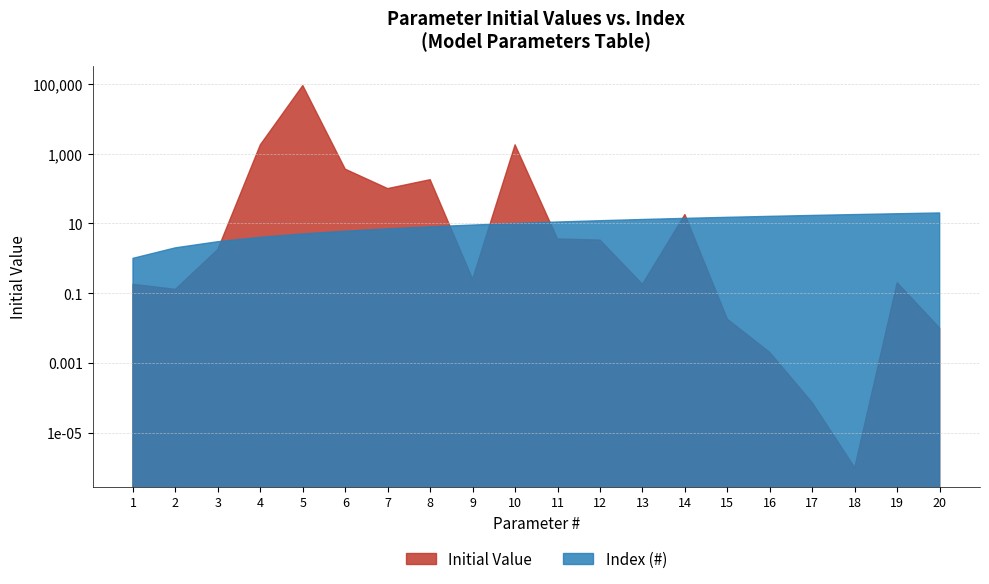

What is the lowest value of the Index (#) series?

1.0